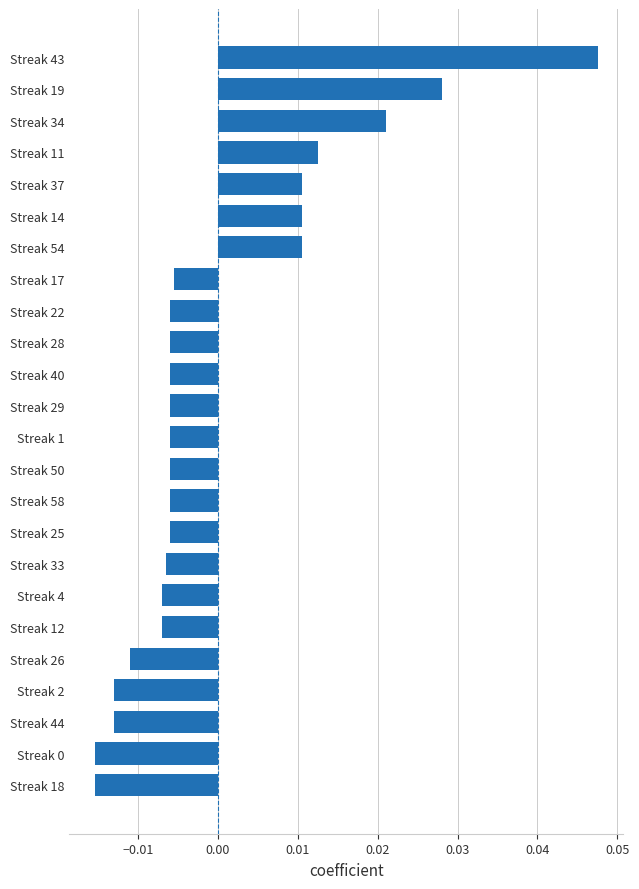

At which category does the chart reach its peak across all series?

Streak 43